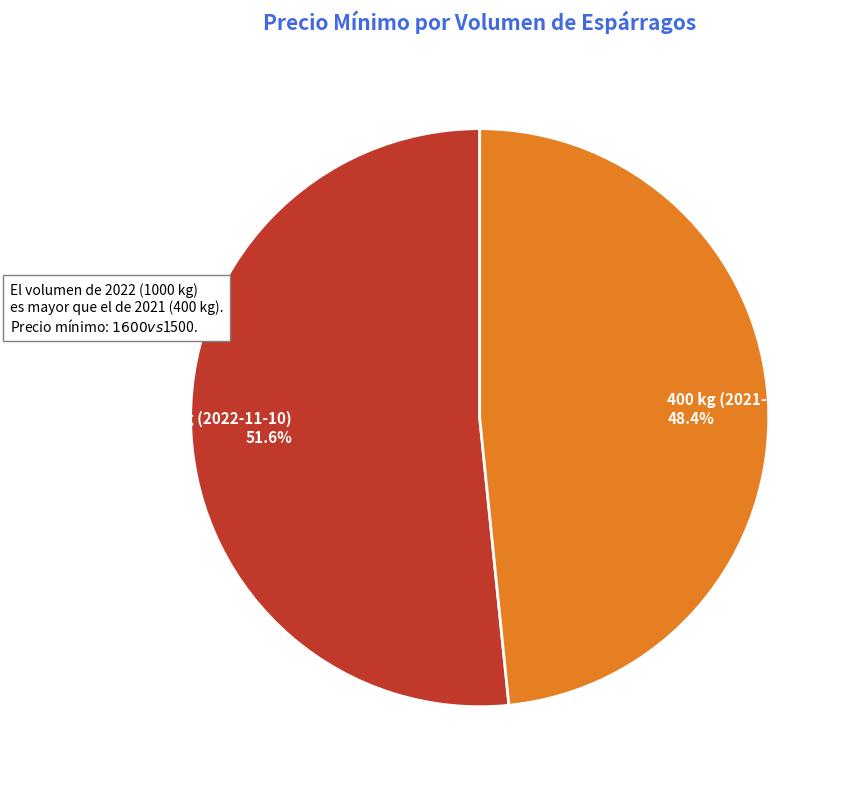

To the nearest percent, what is the difference between the 400 kg (2021-12-17) and 1000 kg (2022-11-10) slice percentages?

3%